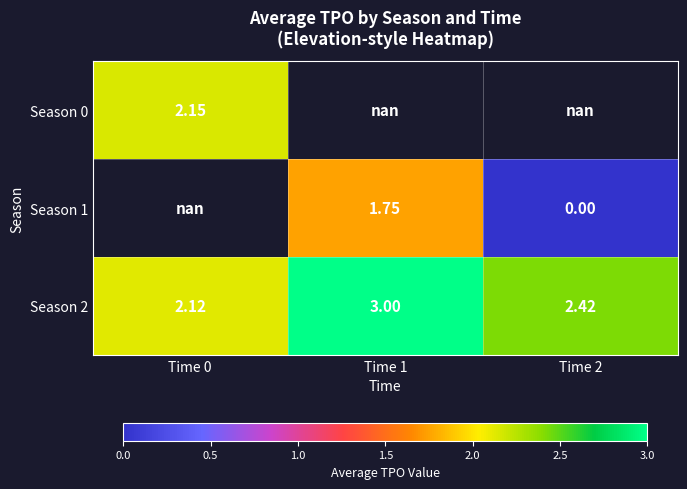

Rank the categories by Season 2 value from highest to lowest.

Time 1, Time 2, Time 0